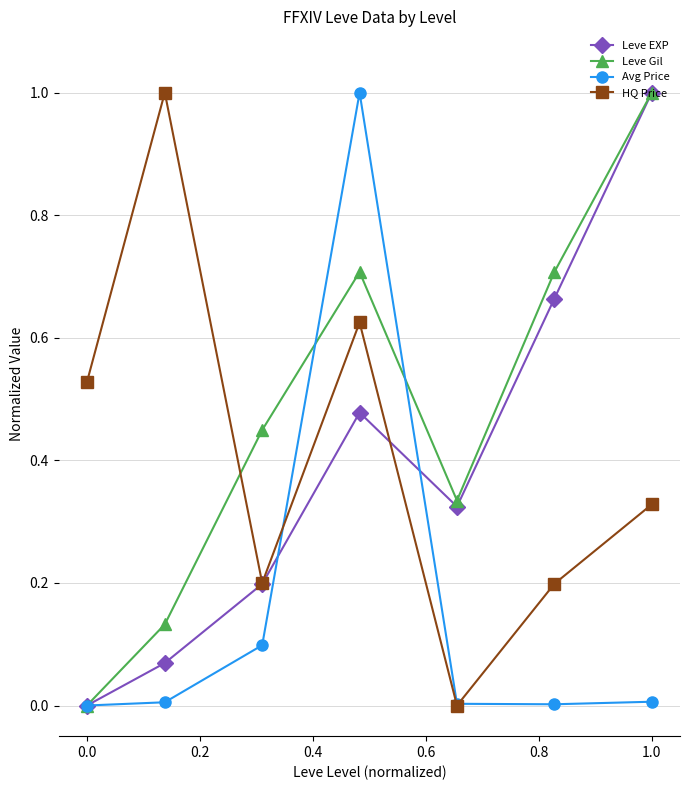

At how many categories does at least one series exceed 0?

7